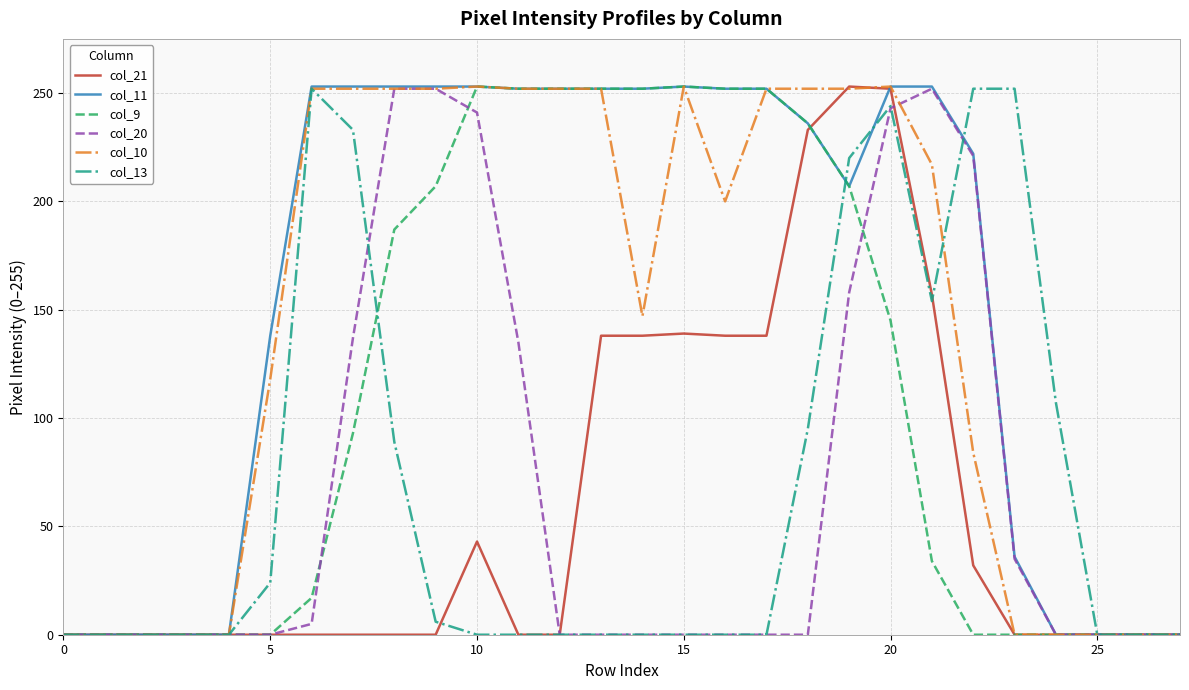

What is the difference between the second highest and minimum values in the col_20 series?

252